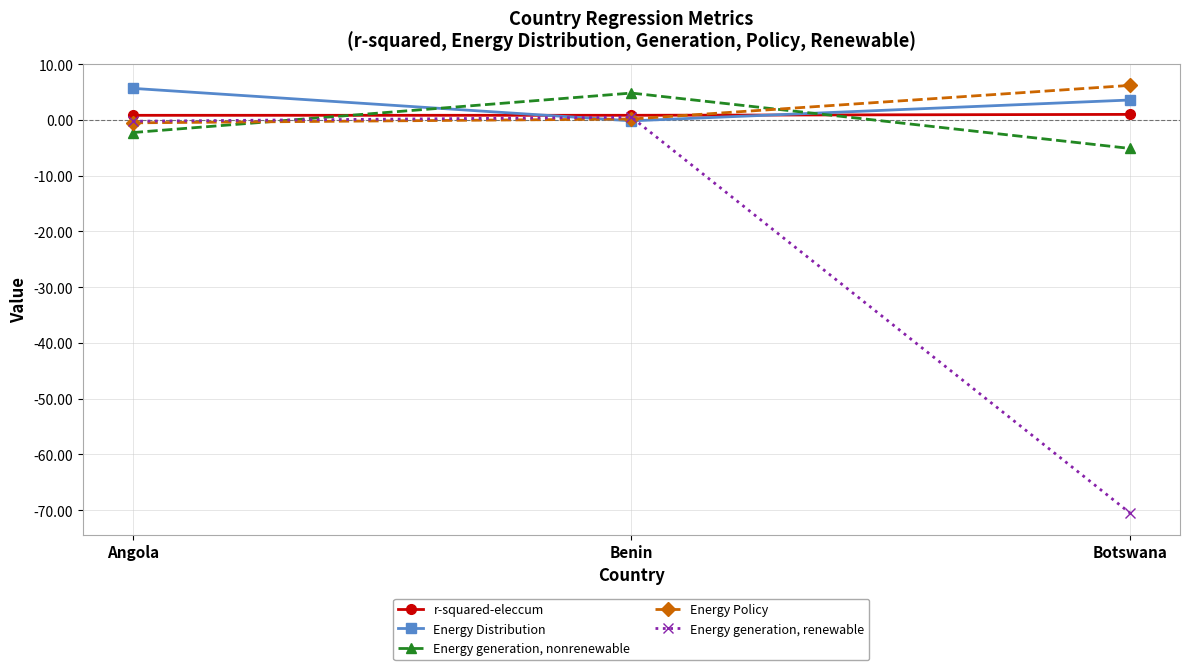

Read the Energy Policy value at Angola.

-0.5